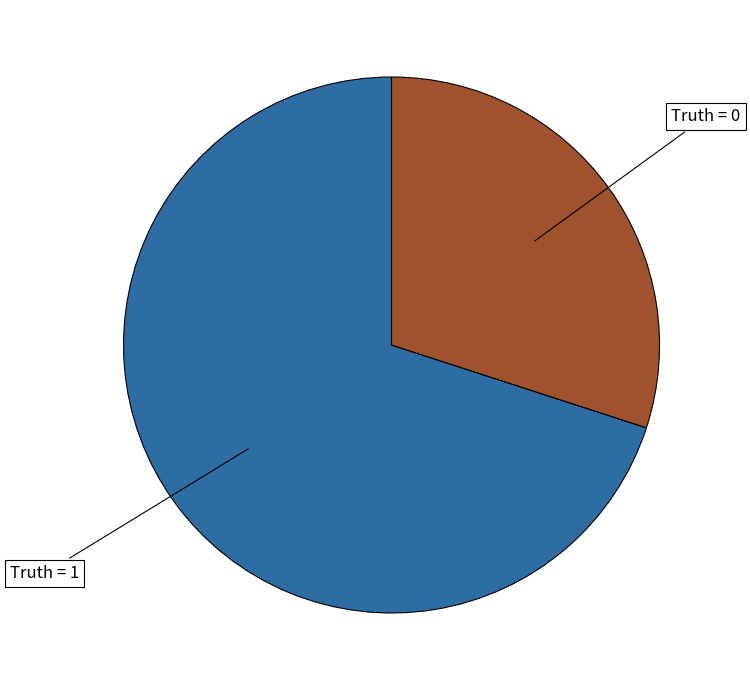

What is the ratio of the value at Truth = 1 to the value at Truth = 0?

2.3